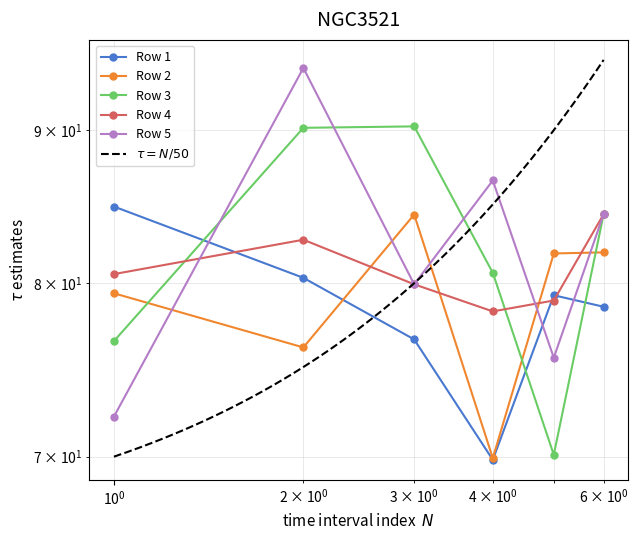

After their last crossing, which series has the higher values: Row 3 or Row 1?

Row 3